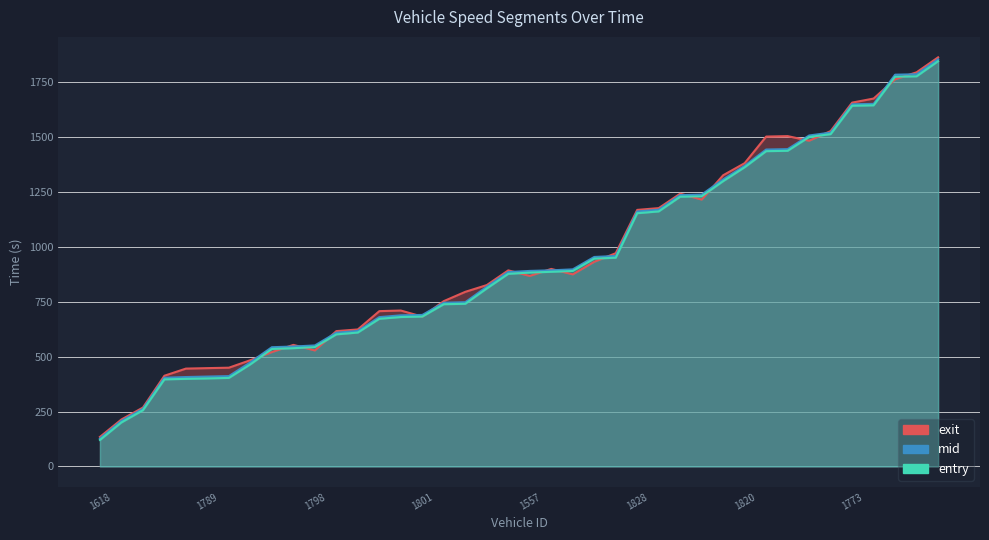

What are all the series names shown in the legend?

entry, mid, exit